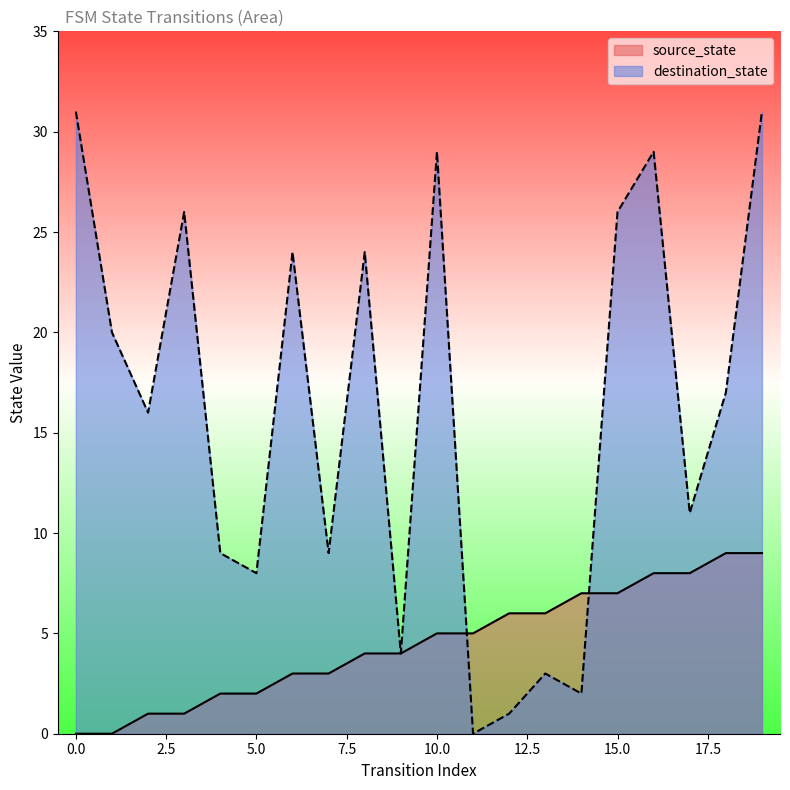

True or false: destination_state has more than 2 interior local peaks.

True